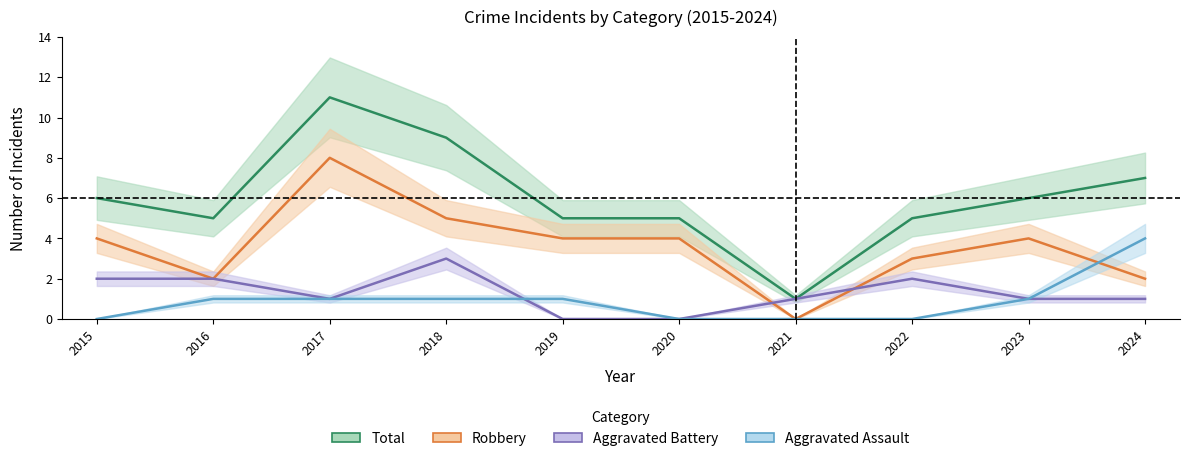

Which series has the largest total across all categories?

Total